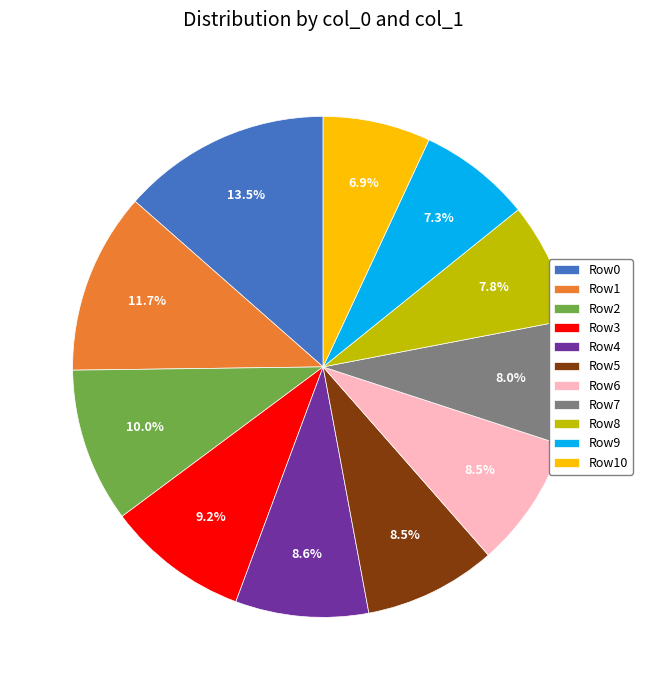

What portion of the pie excludes Row7?

92.0%